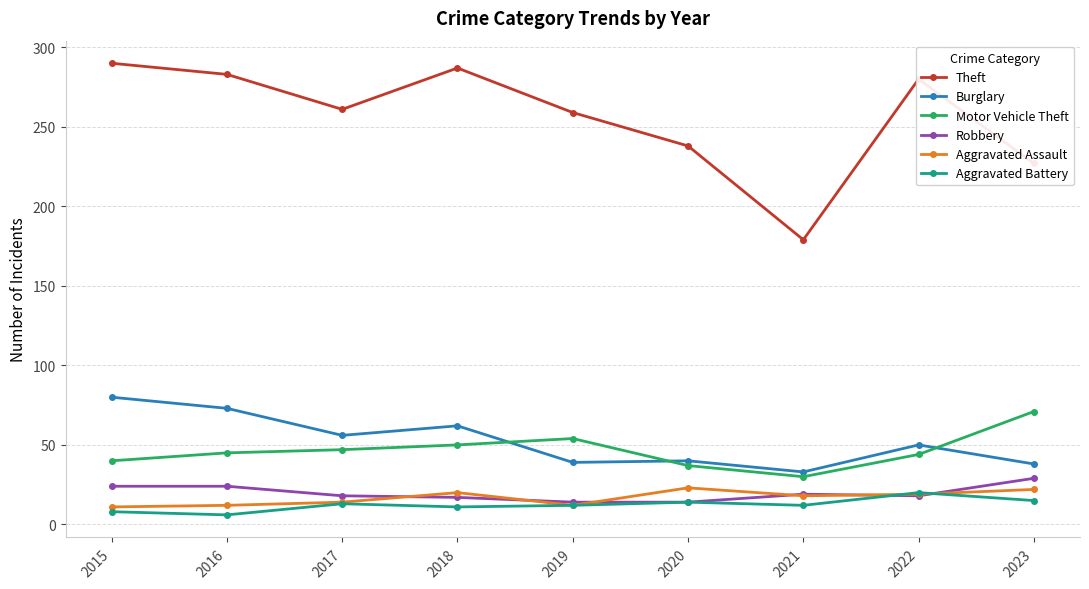

What is the sum of all Burglary values?

471